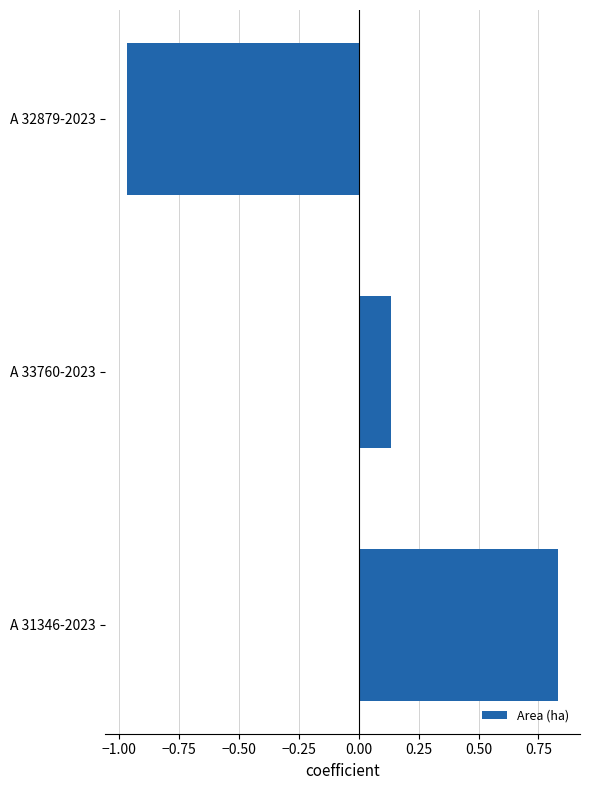

At which label is the value closest to 0?

A 33760-2023